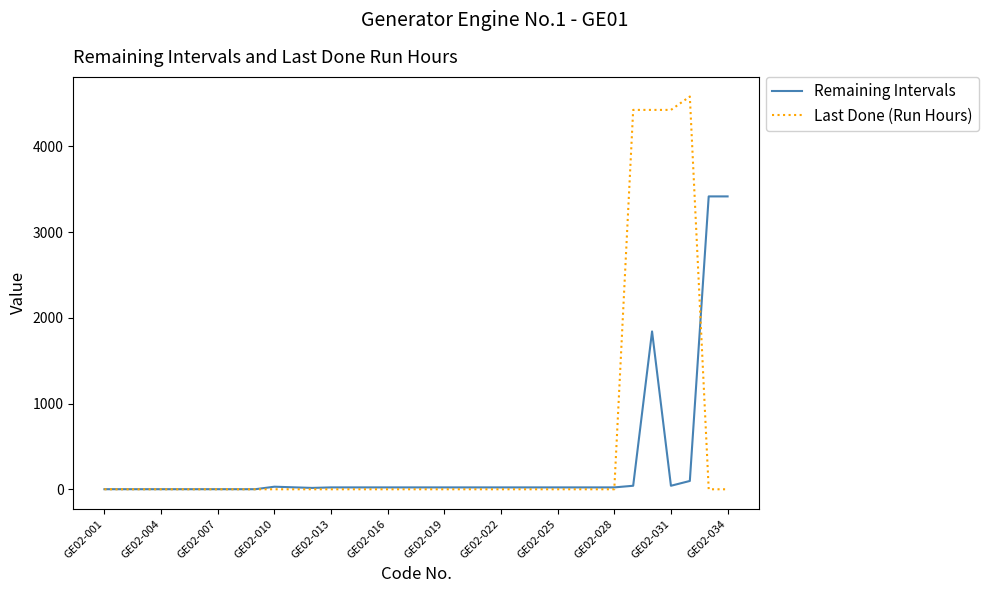

What is the maximum value for Last Done (Run Hours)?

4581